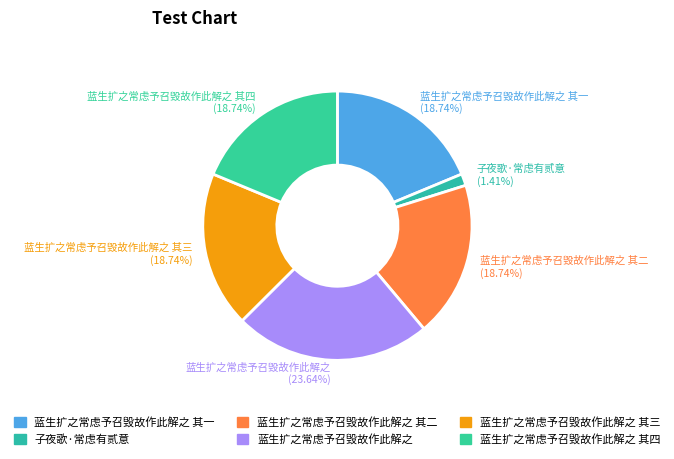

Which has a higher value, 蓝生扩之常虑予召毁故作此解之 其二 or 蓝生扩之常虑予召毁故作此解之?

蓝生扩之常虑予召毁故作此解之